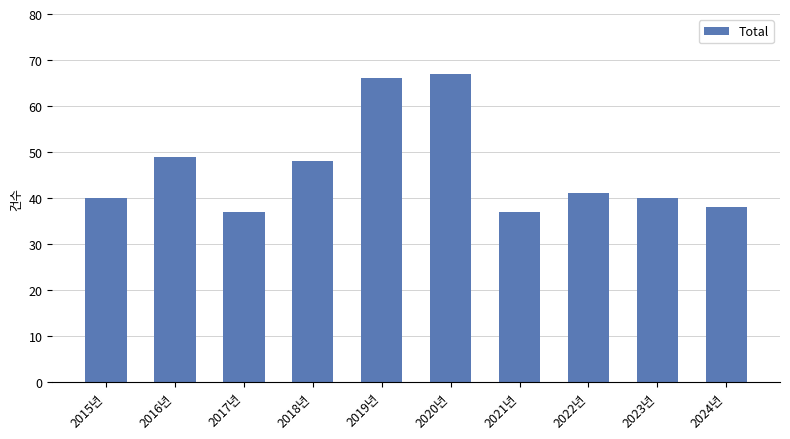

What is the label of the 5th bar from the right?

2020년